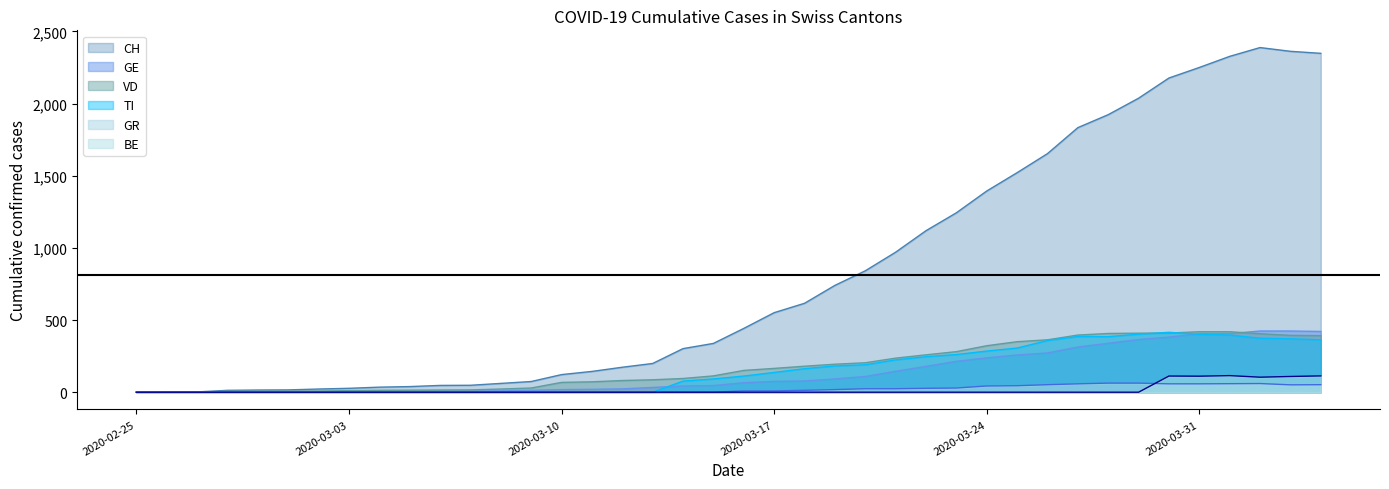

What is the difference between the second highest and second lowest values in the GE series?

423